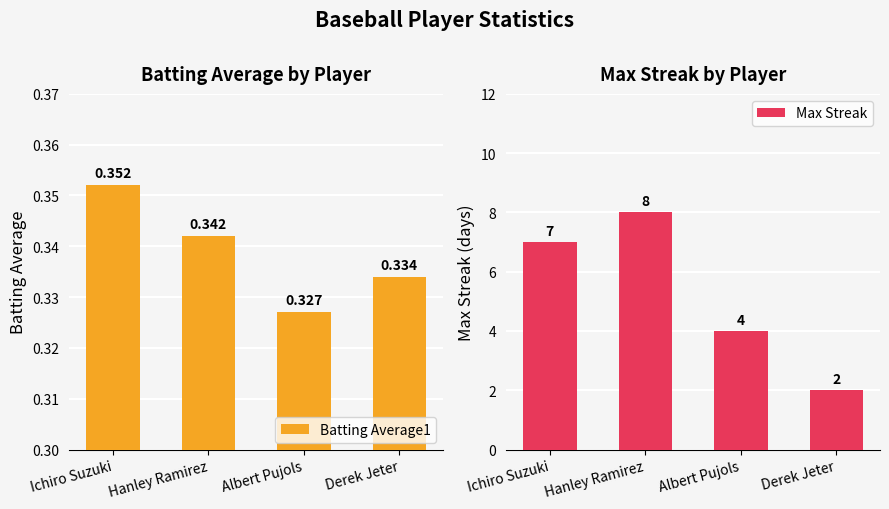

The Max Streak series shows 6.3 at Albert Pujols. True or false?

False